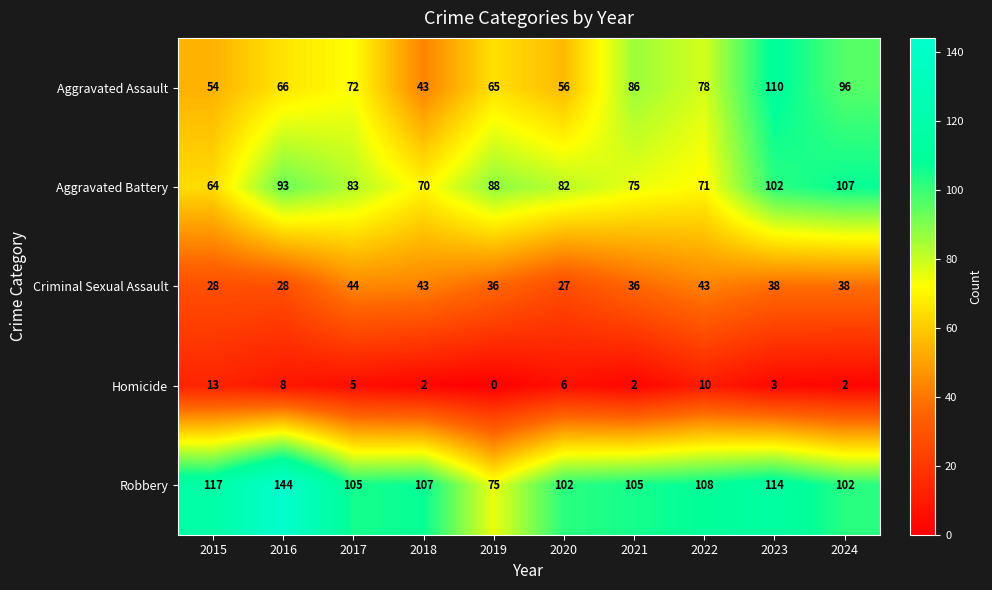

At which category is the sum across all series the highest?

2023